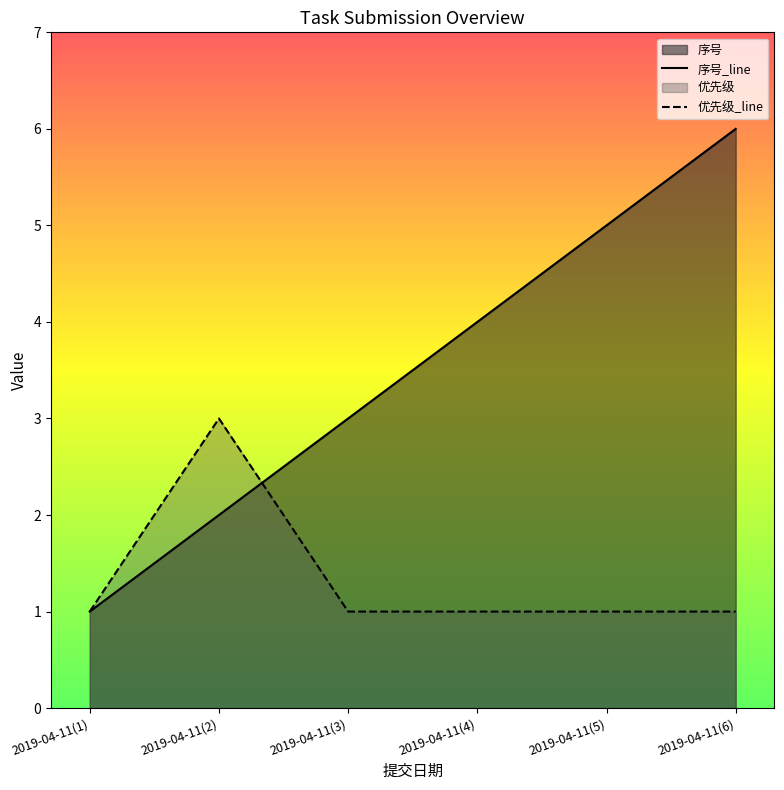

Reading left to right, transcribe all the data shown in this chart.

序号_line: 1	2	3	4	5	6
优先级_line: 1	3	1	1	1	1